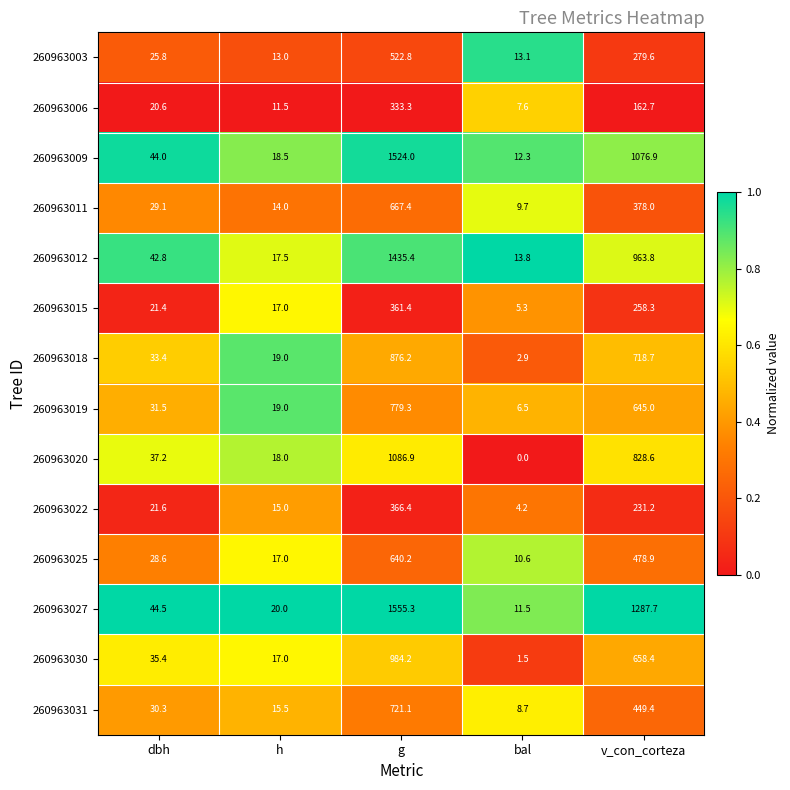

How many values in the 260963031 series exceed 30?

3